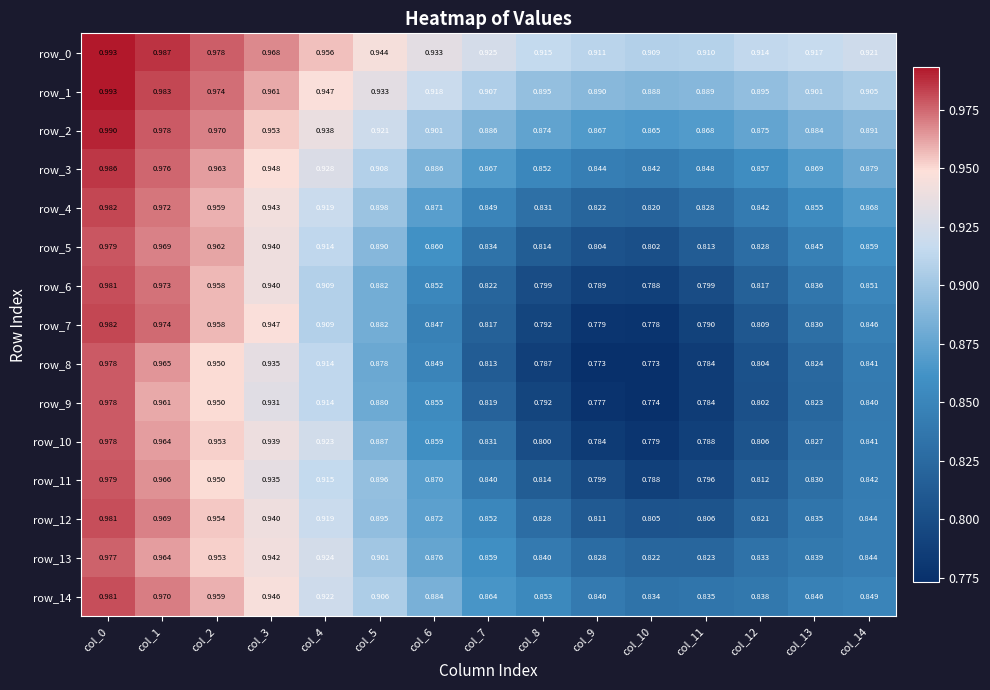

Which series has the largest total across all categories?

row_0